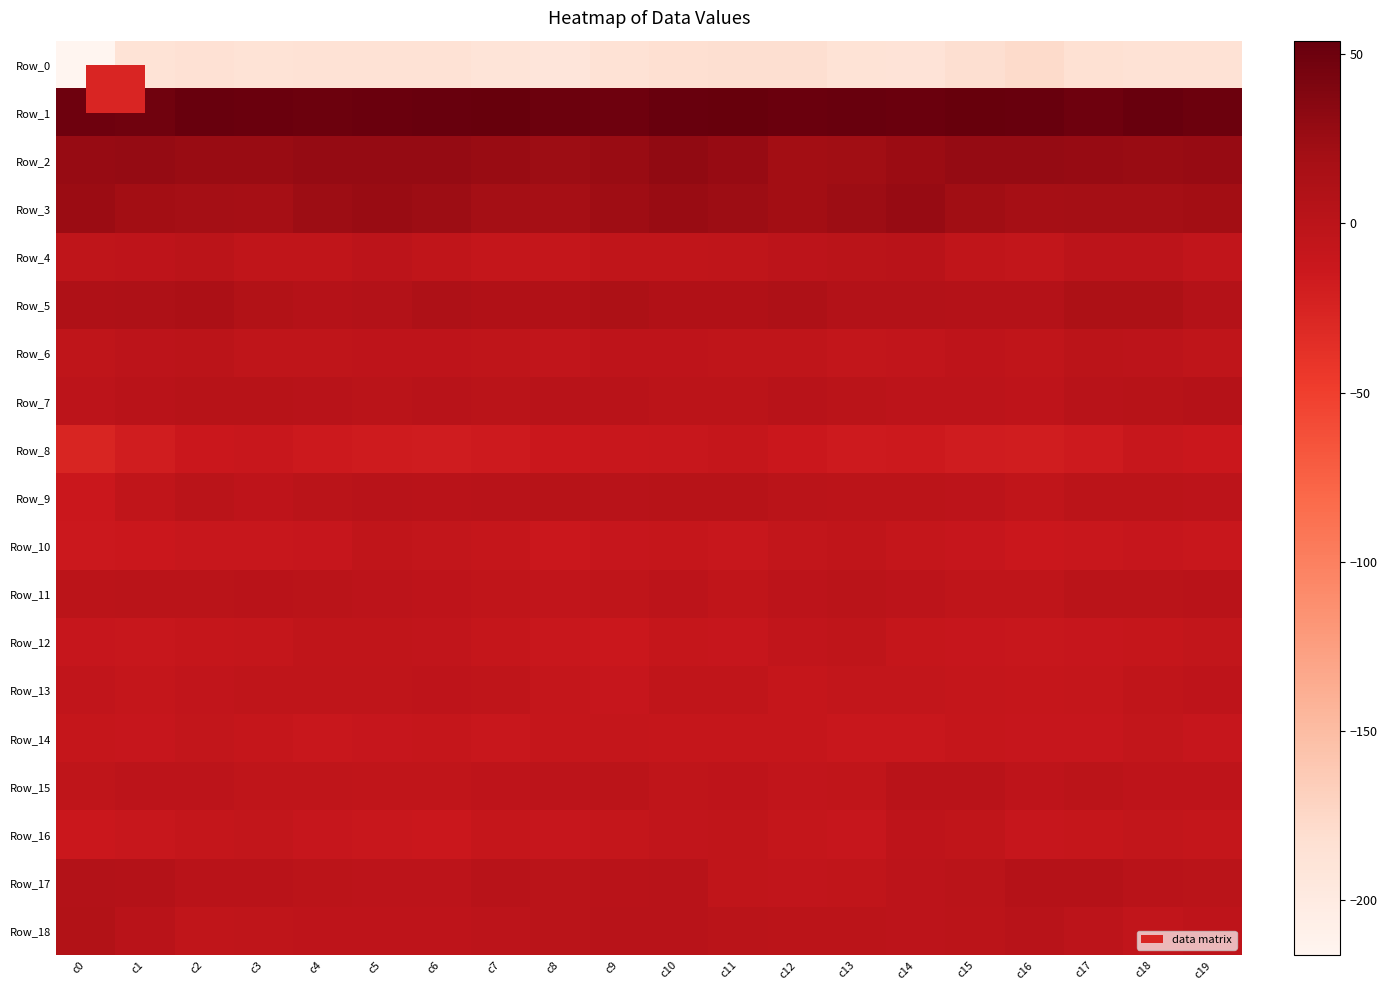

What is the total value across all series at c4?

-142.8